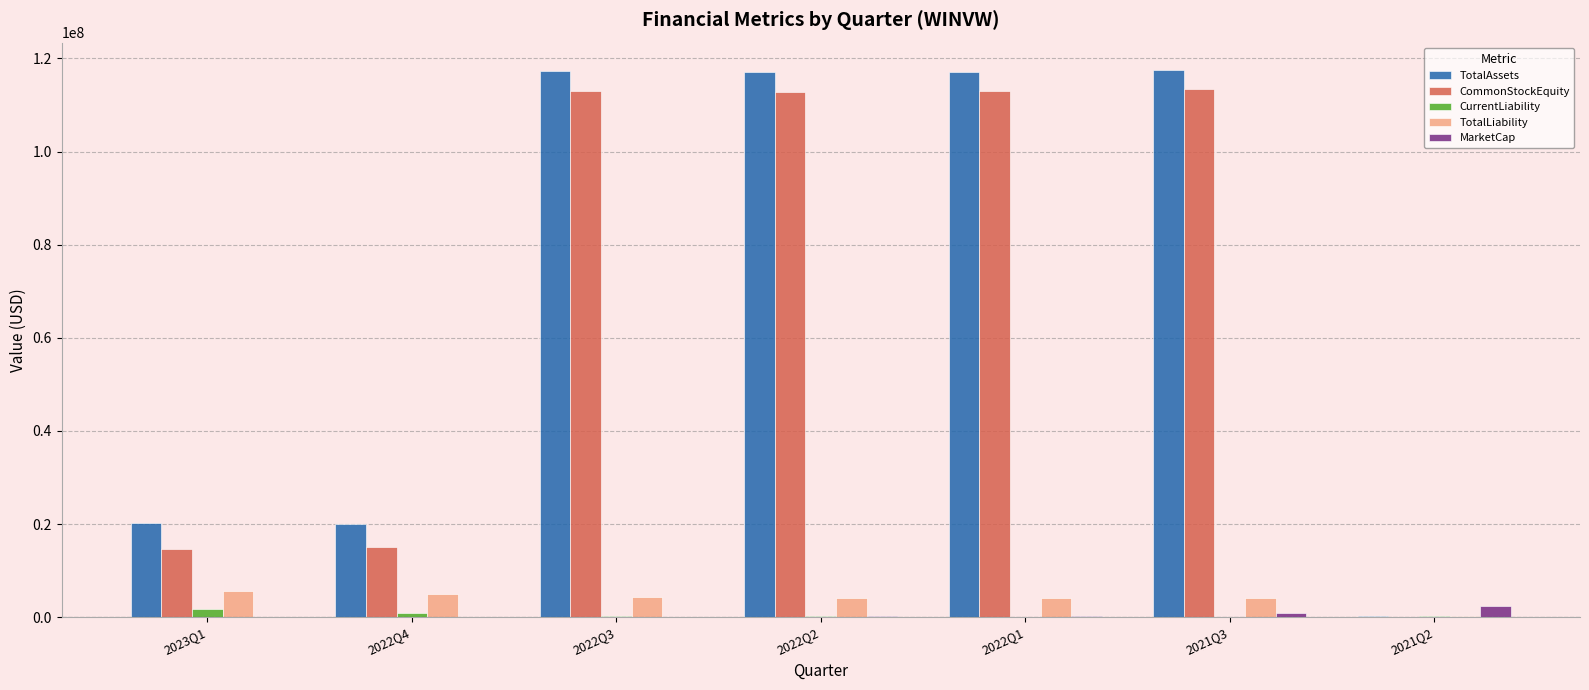

What is the sum of all TotalLiability values?

27676059.0